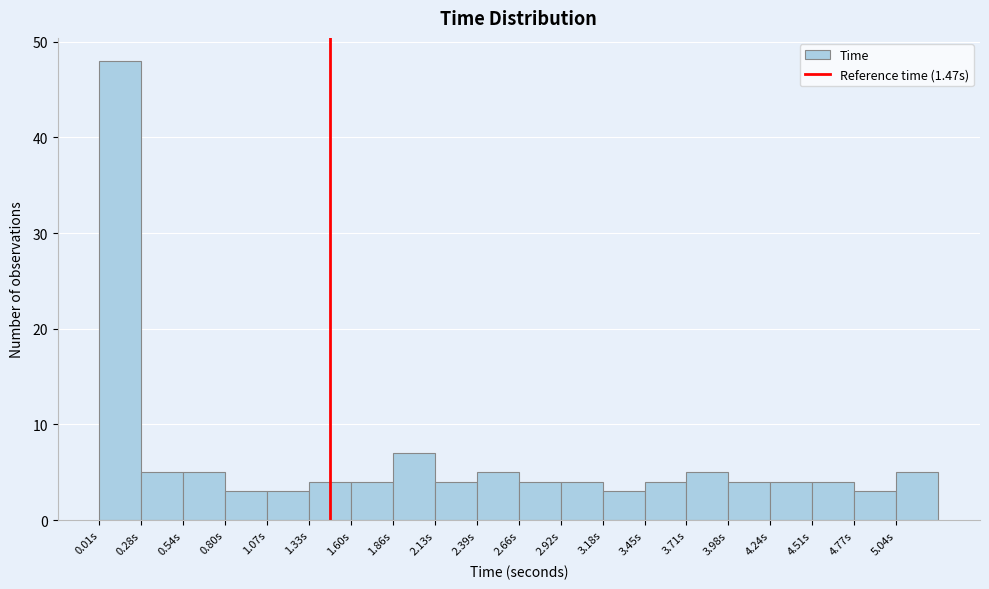

Which range on the x-axis has the tallest bar?

0.00 to 0.30